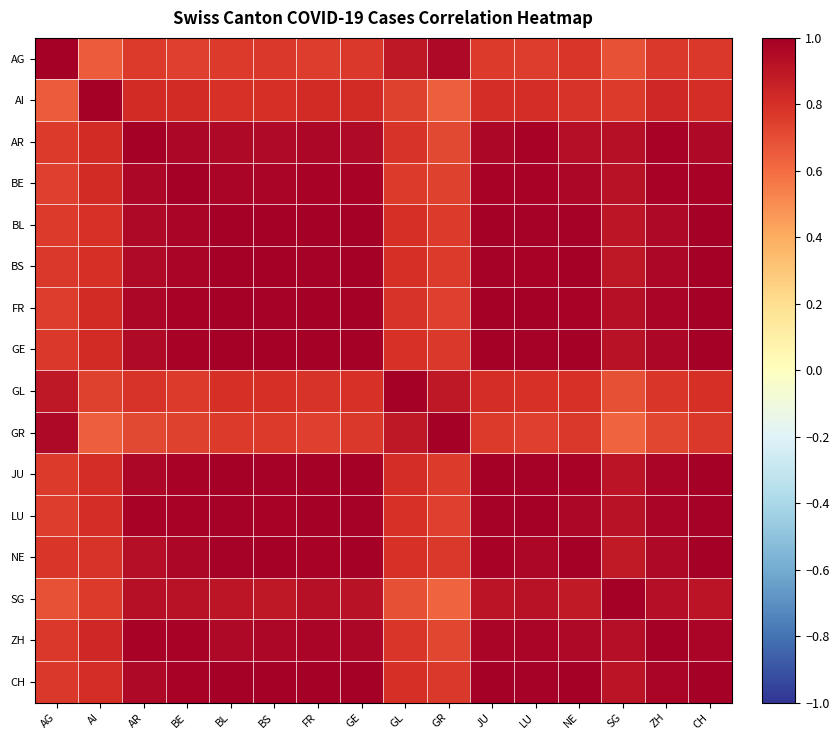

Reading left to right, transcribe all the data shown in this chart.

AG: AG=1.0	AI=0.7	AR=0.8	BE=0.7	BL=0.8	BS=0.8	FR=0.8	GE=0.8	GL=0.9	GR=1.0	JU=0.8	LU=0.8	NE=0.8	SG=0.7	ZH=0.8	CH=0.8
AI: AG=0.7	AI=1.0	AR=0.8	BE=0.8	BL=0.8	BS=0.8	FR=0.8	GE=0.8	GL=0.7	GR=0.6	JU=0.8	LU=0.8	NE=0.8	SG=0.8	ZH=0.8	CH=0.8
AR: AG=0.8	AI=0.8	AR=1.0	BE=1.0	BL=1.0	BS=0.9	FR=1.0	GE=1.0	GL=0.8	GR=0.7	JU=1.0	LU=1.0	NE=0.9	SG=0.9	ZH=1.0	CH=1.0
BE: AG=0.7	AI=0.8	AR=1.0	BE=1.0	BL=1.0	BS=1.0	FR=1.0	GE=1.0	GL=0.8	GR=0.7	JU=1.0	LU=1.0	NE=1.0	SG=0.9	ZH=1.0	CH=1.0
BL: AG=0.8	AI=0.8	AR=1.0	BE=1.0	BL=1.0	BS=1.0	FR=1.0	GE=1.0	GL=0.8	GR=0.8	JU=1.0	LU=1.0	NE=1.0	SG=0.9	ZH=1.0	CH=1.0
BS: AG=0.8	AI=0.8	AR=0.9	BE=1.0	BL=1.0	BS=1.0	FR=1.0	GE=1.0	GL=0.8	GR=0.8	JU=1.0	LU=1.0	NE=1.0	SG=0.9	ZH=1.0	CH=1.0
FR: AG=0.8	AI=0.8	AR=1.0	BE=1.0	BL=1.0	BS=1.0	FR=1.0	GE=1.0	GL=0.8	GR=0.7	JU=1.0	LU=1.0	NE=1.0	SG=0.9	ZH=1.0	CH=1.0
GE: AG=0.8	AI=0.8	AR=1.0	BE=1.0	BL=1.0	BS=1.0	FR=1.0	GE=1.0	GL=0.8	GR=0.8	JU=1.0	LU=1.0	NE=1.0	SG=0.9	ZH=1.0	CH=1.0
GL: AG=0.9	AI=0.7	AR=0.8	BE=0.8	BL=0.8	BS=0.8	FR=0.8	GE=0.8	GL=1.0	GR=0.9	JU=0.8	LU=0.8	NE=0.8	SG=0.7	ZH=0.8	CH=0.8
GR: AG=1.0	AI=0.6	AR=0.7	BE=0.7	BL=0.8	BS=0.8	FR=0.7	GE=0.8	GL=0.9	GR=1.0	JU=0.8	LU=0.7	NE=0.8	SG=0.6	ZH=0.7	CH=0.8
JU: AG=0.8	AI=0.8	AR=1.0	BE=1.0	BL=1.0	BS=1.0	FR=1.0	GE=1.0	GL=0.8	GR=0.8	JU=1.0	LU=1.0	NE=1.0	SG=0.9	ZH=1.0	CH=1.0
LU: AG=0.8	AI=0.8	AR=1.0	BE=1.0	BL=1.0	BS=1.0	FR=1.0	GE=1.0	GL=0.8	GR=0.7	JU=1.0	LU=1.0	NE=1.0	SG=0.9	ZH=1.0	CH=1.0
NE: AG=0.8	AI=0.8	AR=0.9	BE=1.0	BL=1.0	BS=1.0	FR=1.0	GE=1.0	GL=0.8	GR=0.8	JU=1.0	LU=1.0	NE=1.0	SG=0.9	ZH=1.0	CH=1.0
SG: AG=0.7	AI=0.8	AR=0.9	BE=0.9	BL=0.9	BS=0.9	FR=0.9	GE=0.9	GL=0.7	GR=0.6	JU=0.9	LU=0.9	NE=0.9	SG=1.0	ZH=0.9	CH=0.9
ZH: AG=0.8	AI=0.8	AR=1.0	BE=1.0	BL=1.0	BS=1.0	FR=1.0	GE=1.0	GL=0.8	GR=0.7	JU=1.0	LU=1.0	NE=1.0	SG=0.9	ZH=1.0	CH=1.0
CH: AG=0.8	AI=0.8	AR=1.0	BE=1.0	BL=1.0	BS=1.0	FR=1.0	GE=1.0	GL=0.8	GR=0.8	JU=1.0	LU=1.0	NE=1.0	SG=0.9	ZH=1.0	CH=1.0